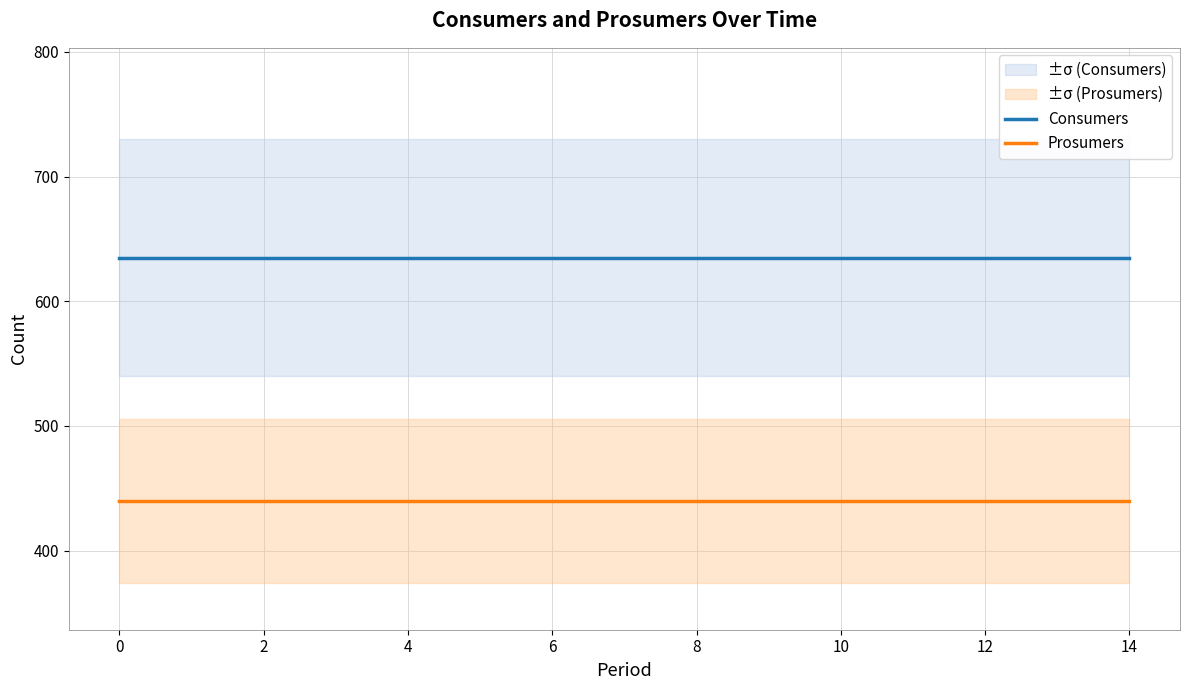

Is the value of Consumers at 8 greater than the value of Prosumers at 12?

Yes